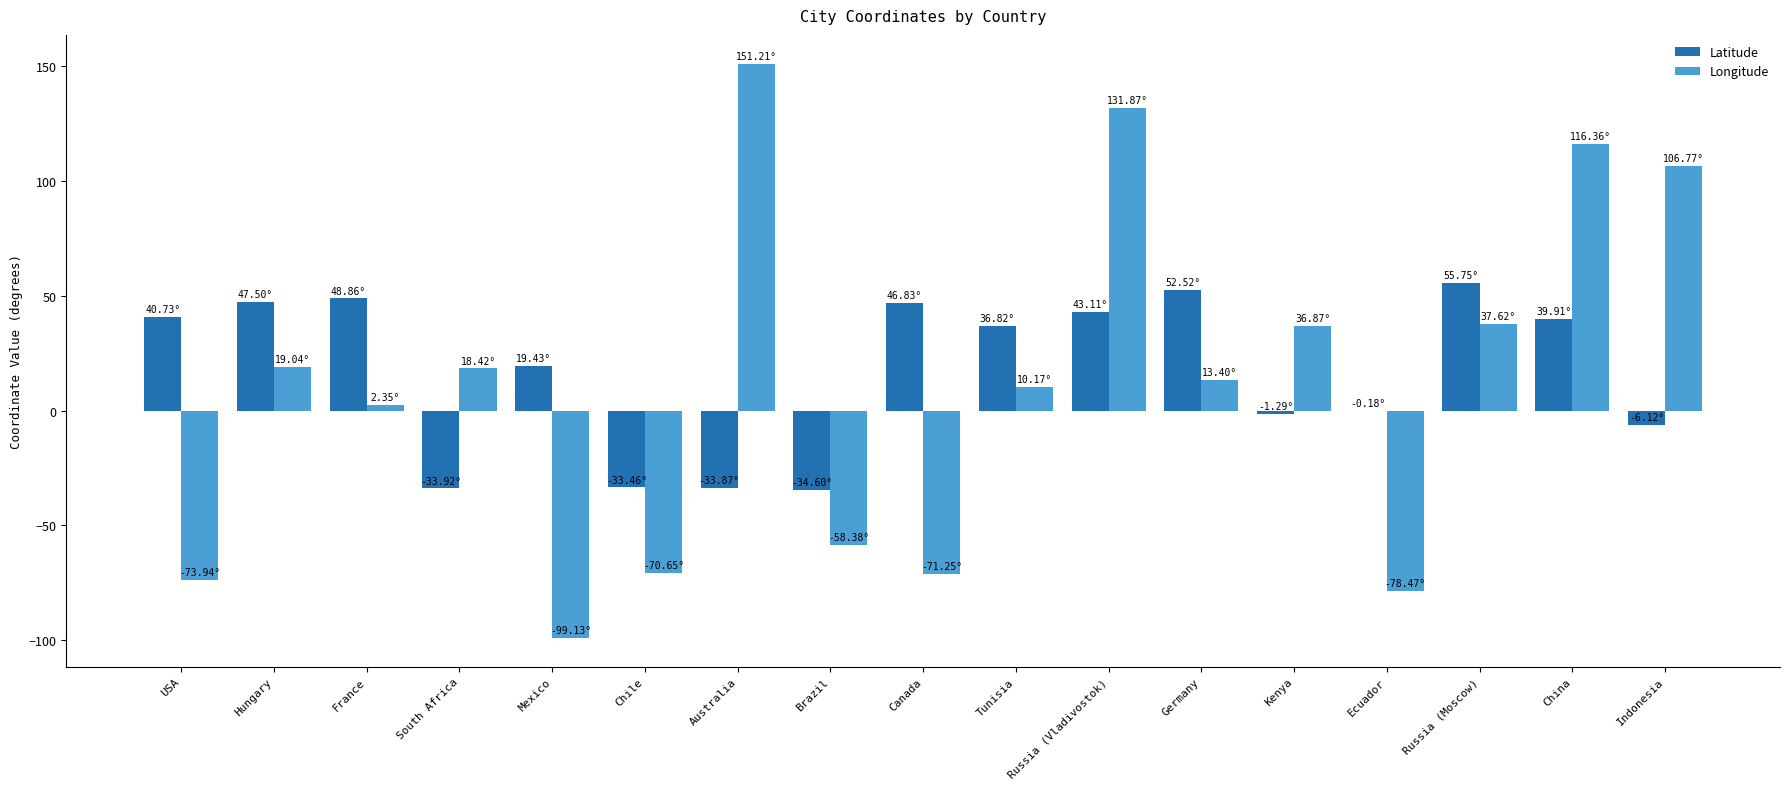

Is the value of Latitude at Kenya greater than the value of Longitude at Ecuador?

Yes